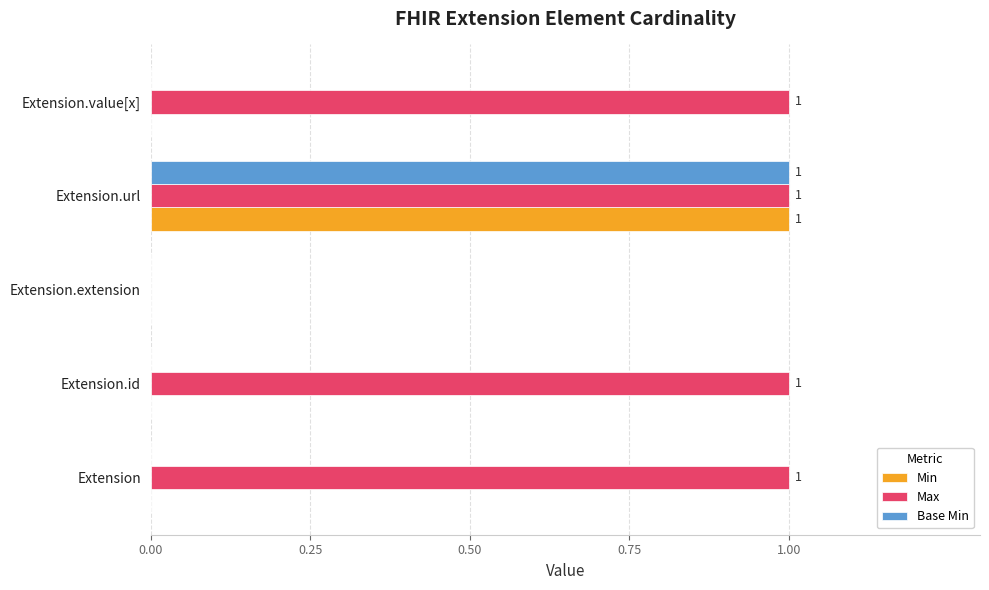

Is the value of Min at Extension.url greater than the value of Base Min at Extension.id?

Yes